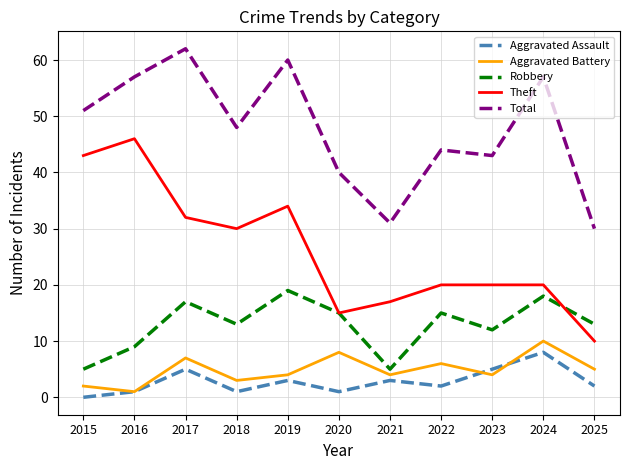

Which series has the largest range (max minus min)?

Theft